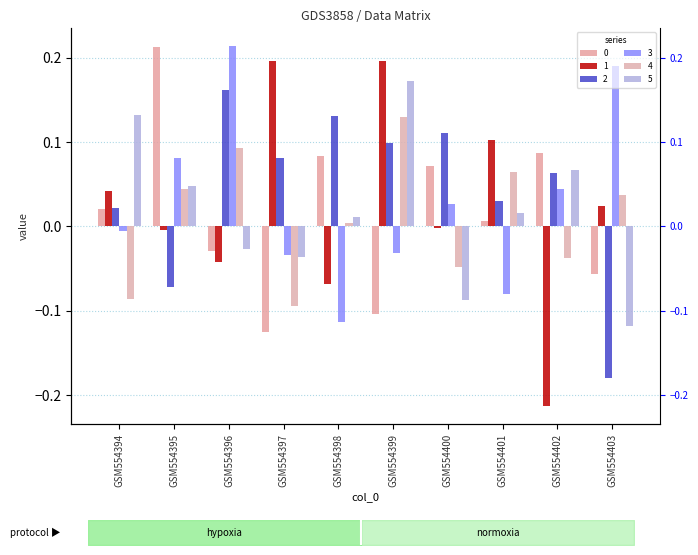

How many values in the 4 series exceed 0?

6